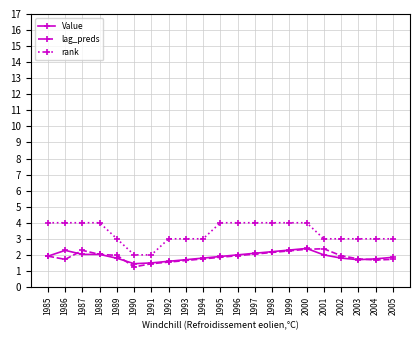

What is the value of the lag_preds point at the 16th from the left?

2.4